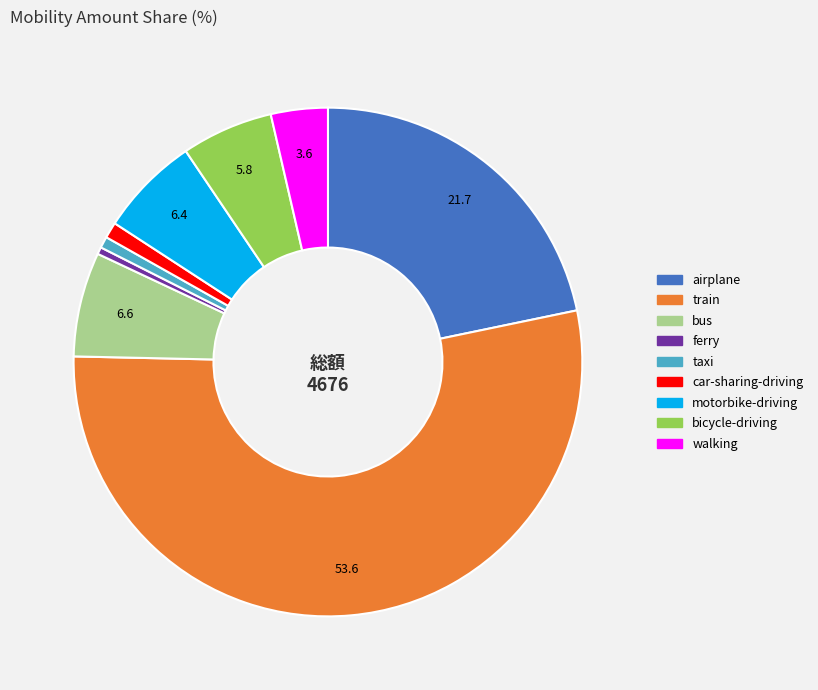

Do walking and taxi together represent more than half of the pie?

No